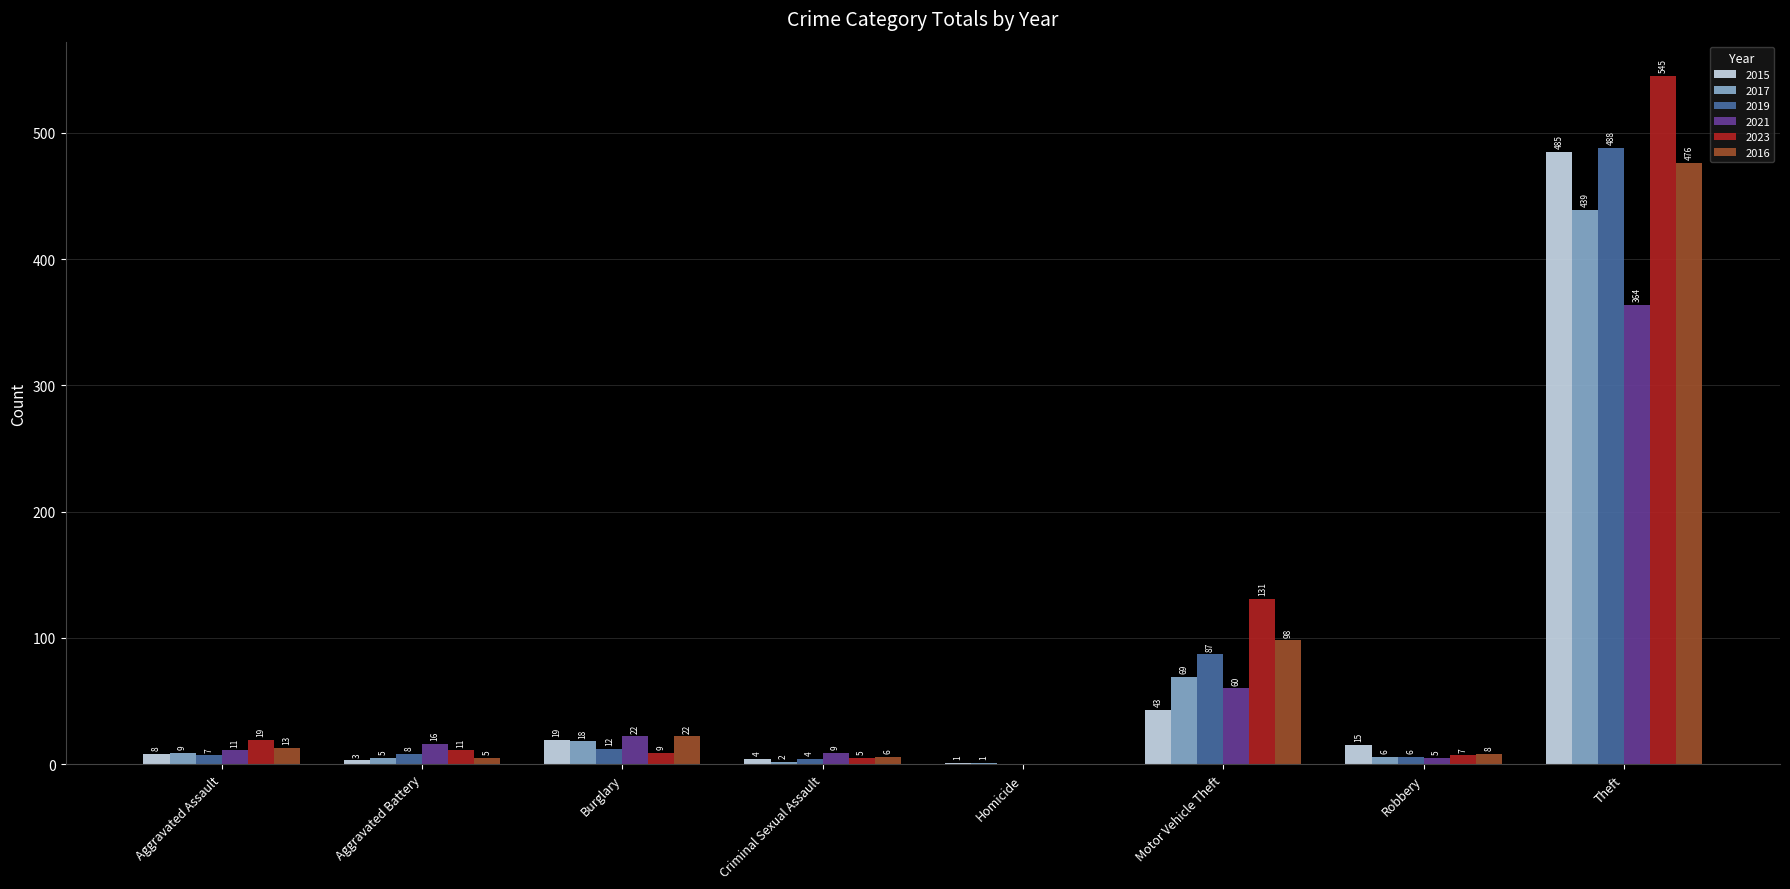

Read the 2017 value at Theft.

439